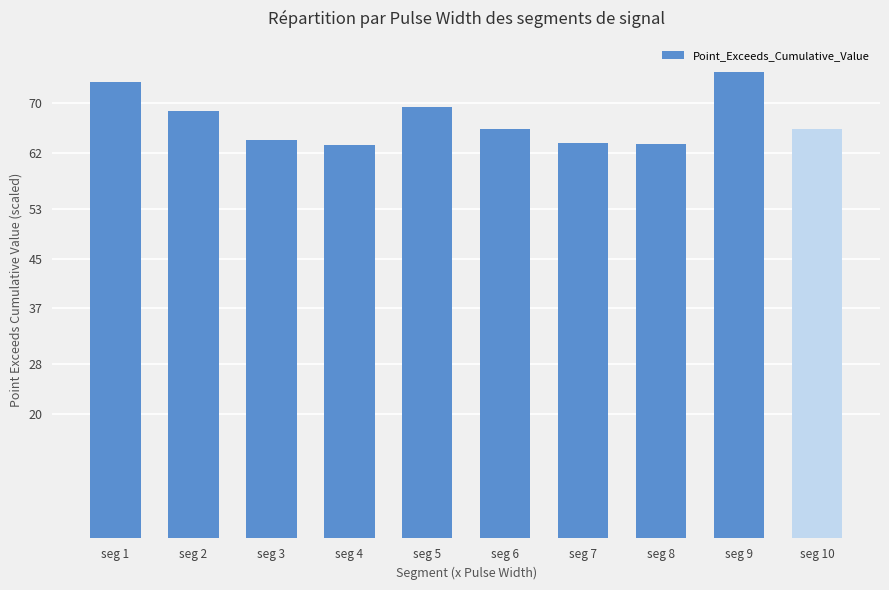

What is the change in value from seg 2 to seg 8?

-5.2